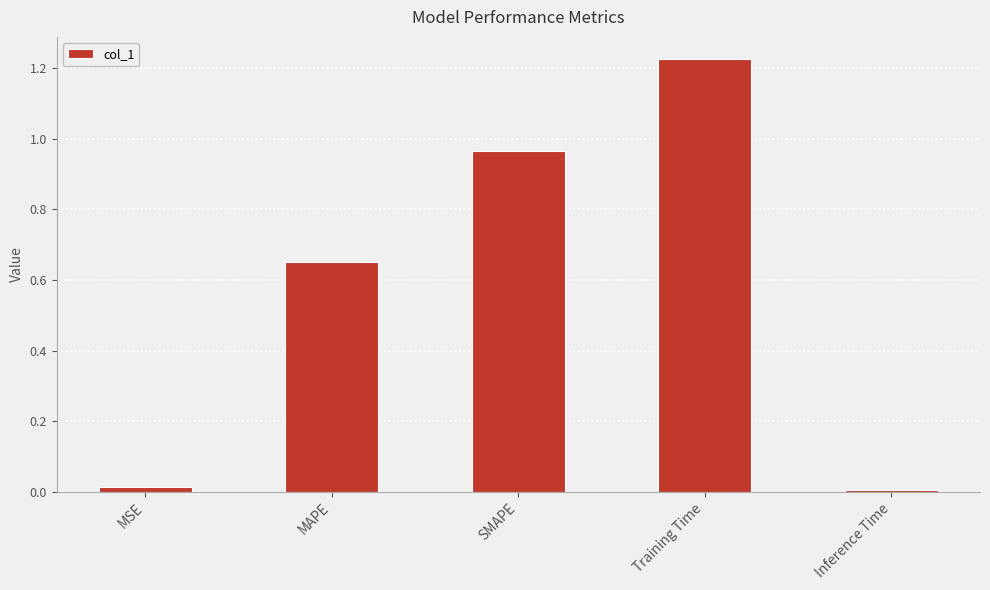

Between Training Time and MSE, which is larger?

Training Time